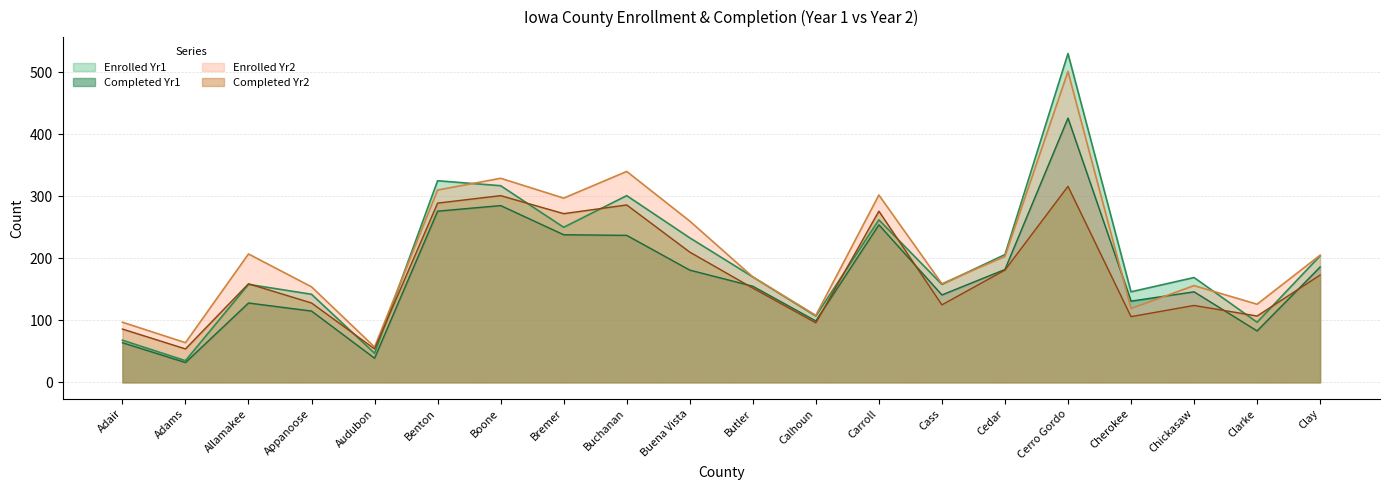

Where is the first local minimum for col5 (Completed Yr2)?

Adams